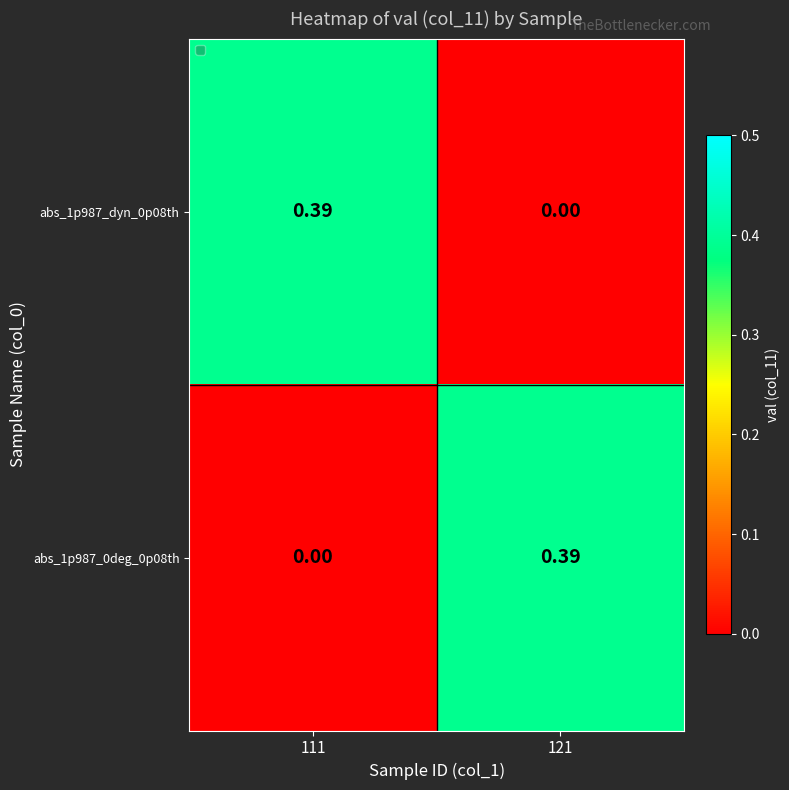

Is the value of abs_1p987_0deg_0p08th at 121 greater than the value of abs_1p987_dyn_0p08th at 121?

Yes